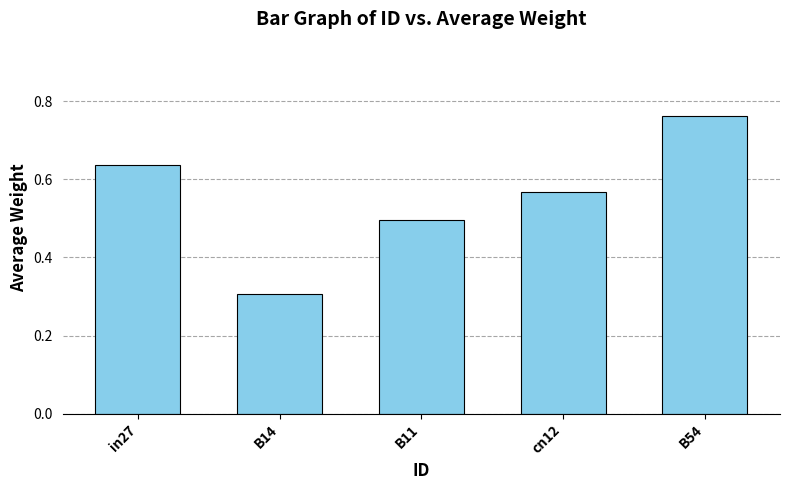

Rank the categories by value from lowest to highest.

B14, B11, cn12, in27, B54